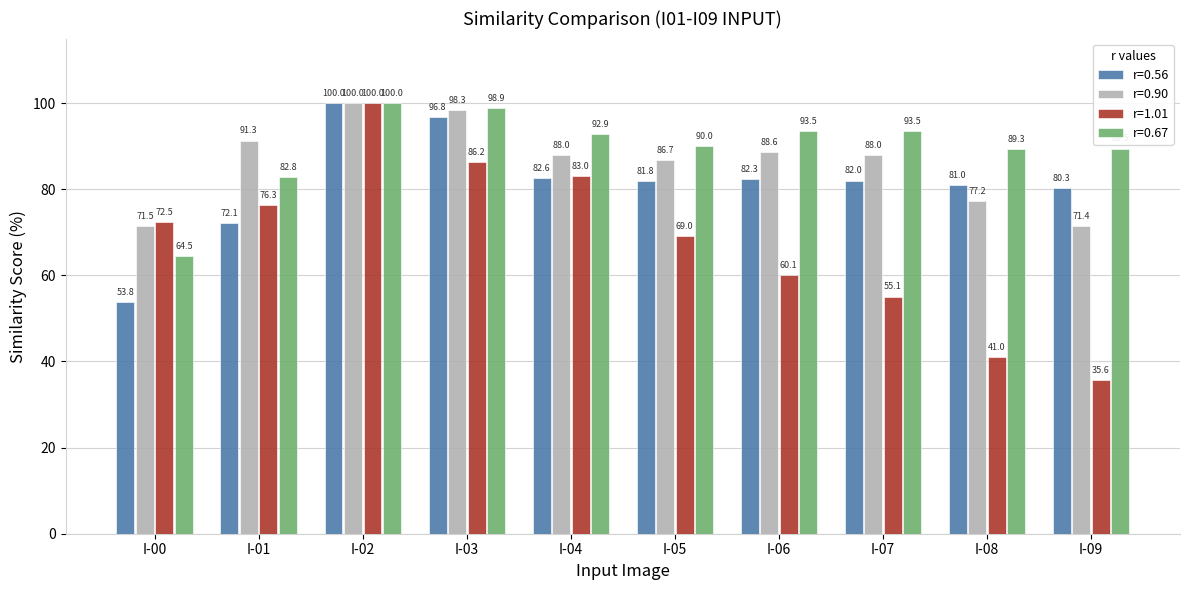

The value of r=1.01 at I-06 is 39.1. True or false?

False